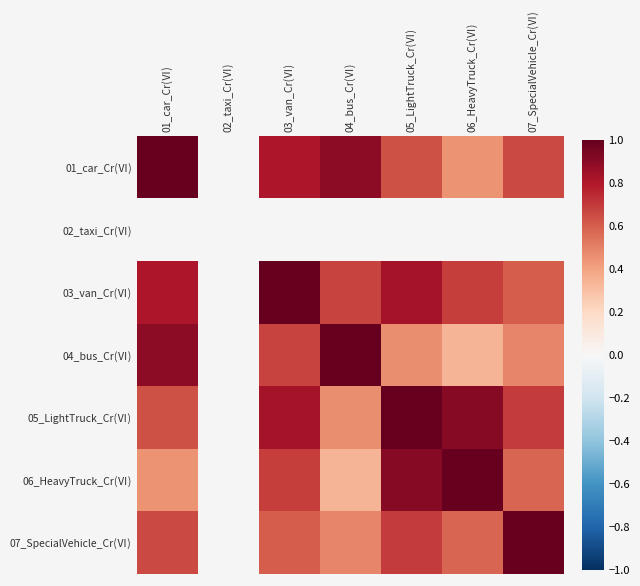

Where is 03_van_Cr(Ⅵ) nearest to the value 0?

07_SpecialVehicle_Cr(Ⅵ)